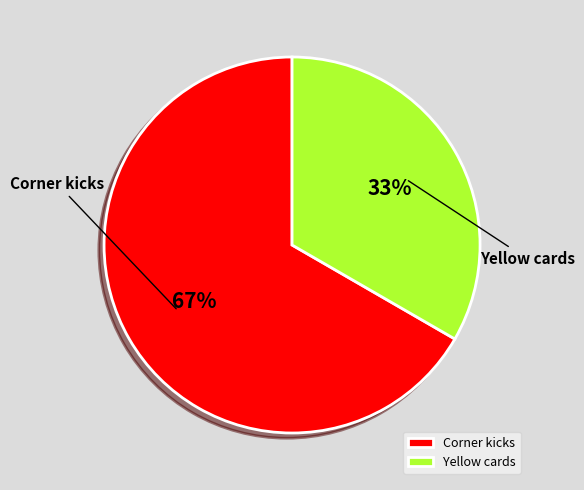

Which slice is the smallest?

Yellow cards